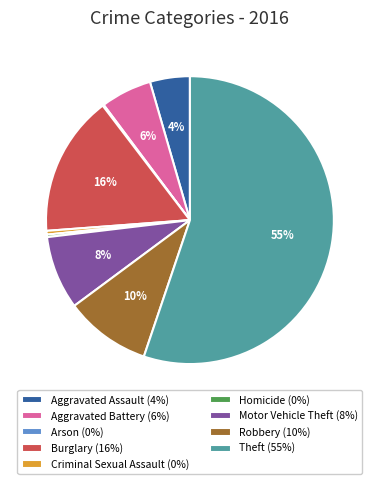

Does Criminal Sexual Assault (0%) account for over 50% of the chart?

No